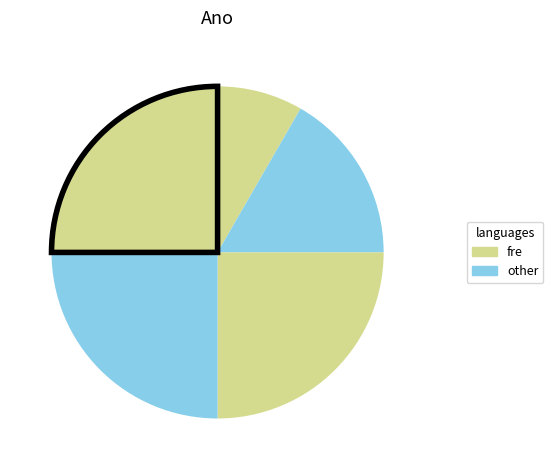

Is there a majority slice in this chart?

No